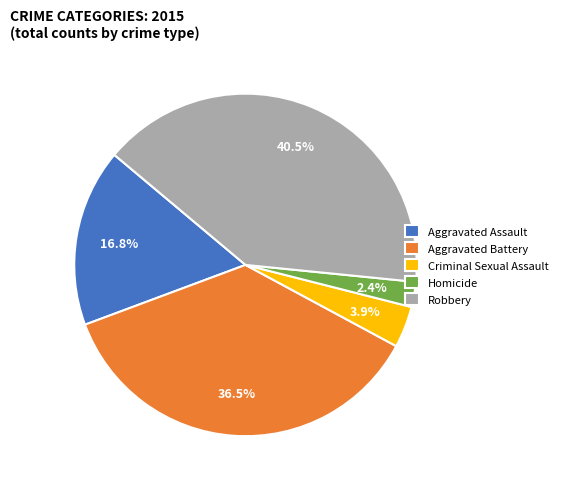

Rank the categories by value from lowest to highest.

Homicide, Criminal Sexual Assault, Aggravated Assault, Aggravated Battery, Robbery